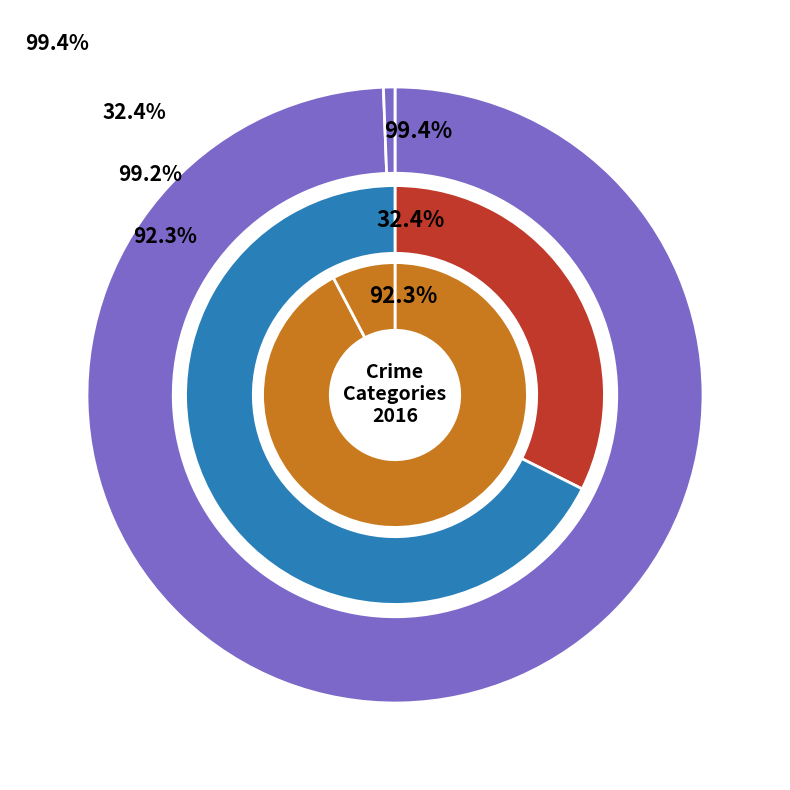

How many segments does this pie chart have?

6